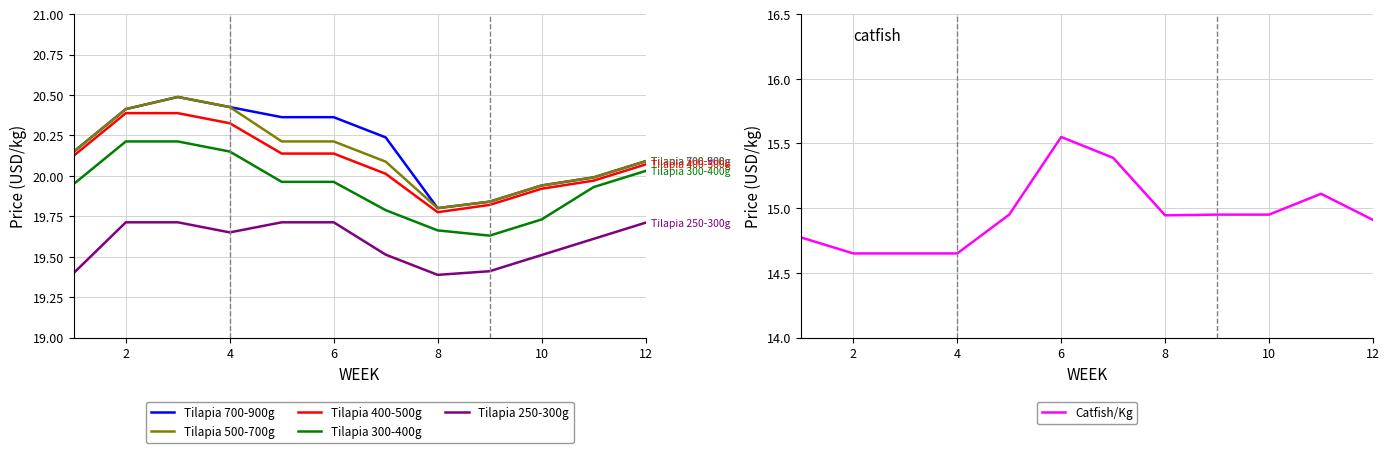

What is the minimum value for Catfish/Kg?

14.7